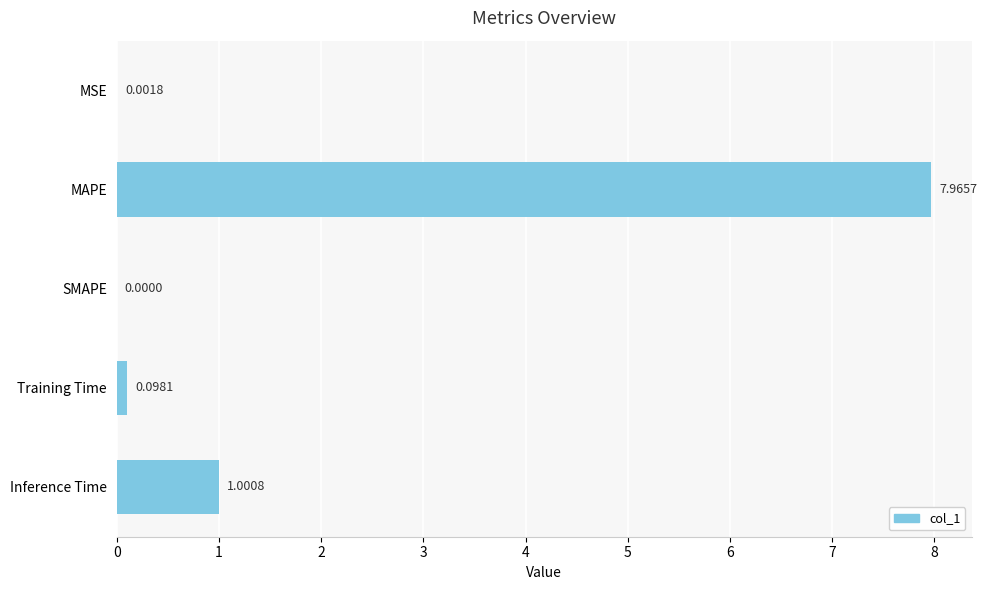

Which has a higher value, MAPE or SMAPE?

MAPE